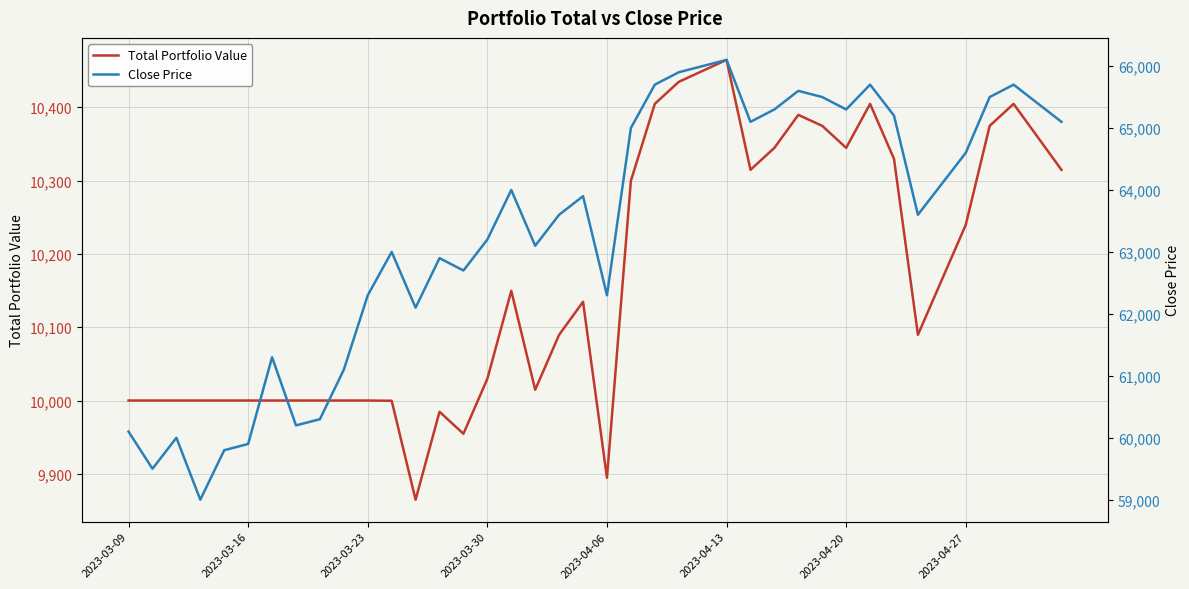

What is the lowest value of the Total Portfolio Value series?

9864.7